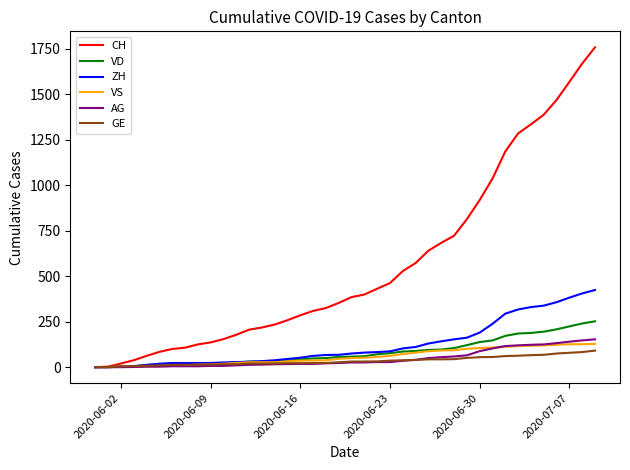

What is the greatest value displayed?

1757